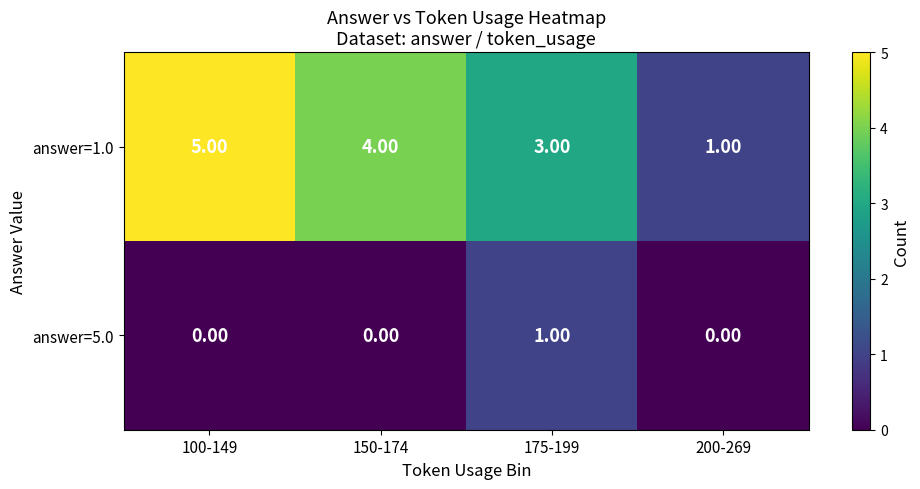

What is the difference between the answer=1.0 values at 150-174 and 200-269?

3